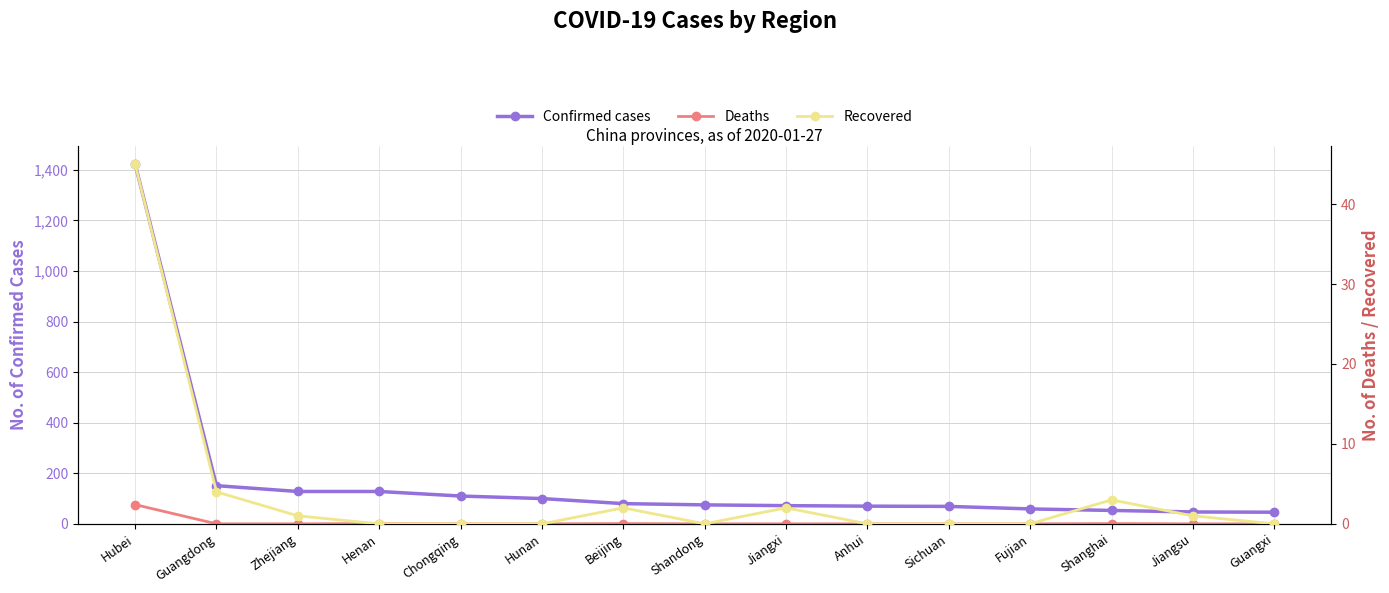

Is the value of Deaths at Hunan greater than the value of Recovered at Jiangxi?

No